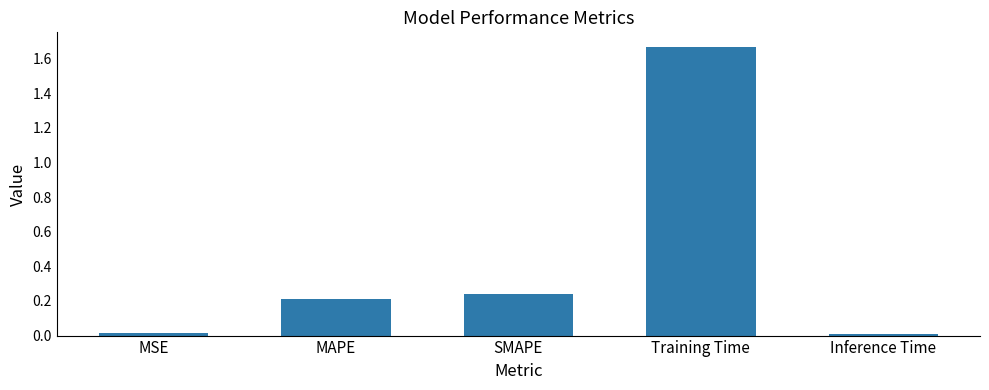

What is the average value?

0.4